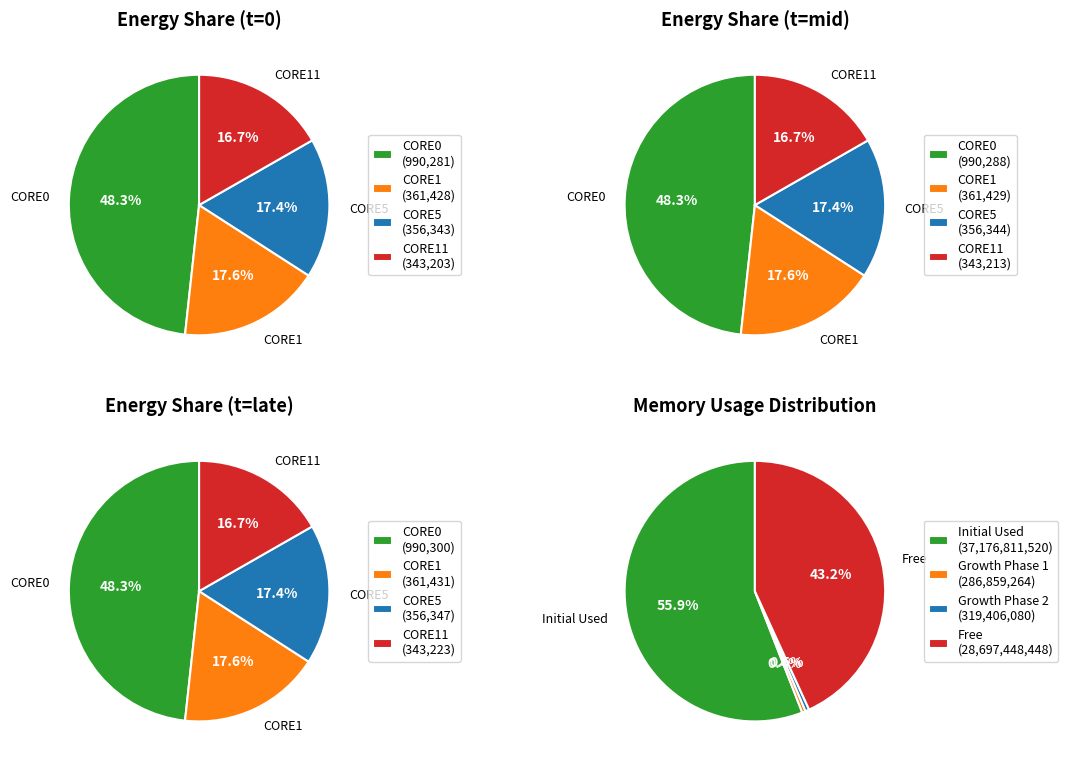

Is there a majority slice in this chart?

No